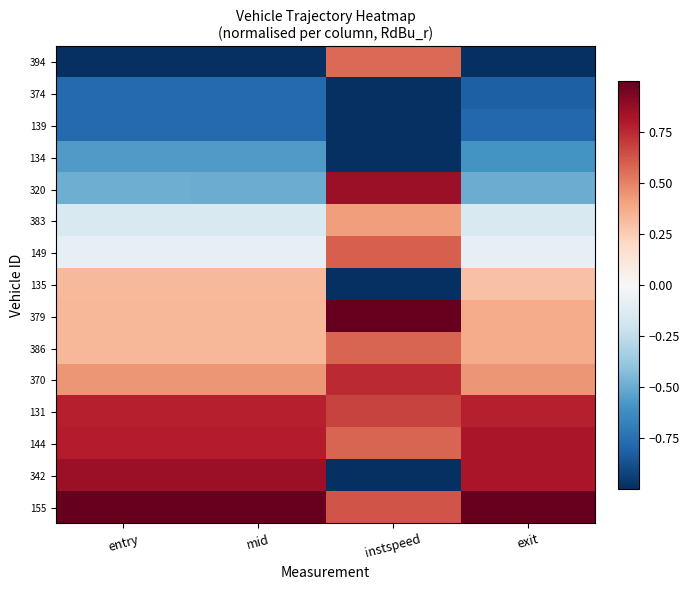

Which series has the largest total across all categories?

155